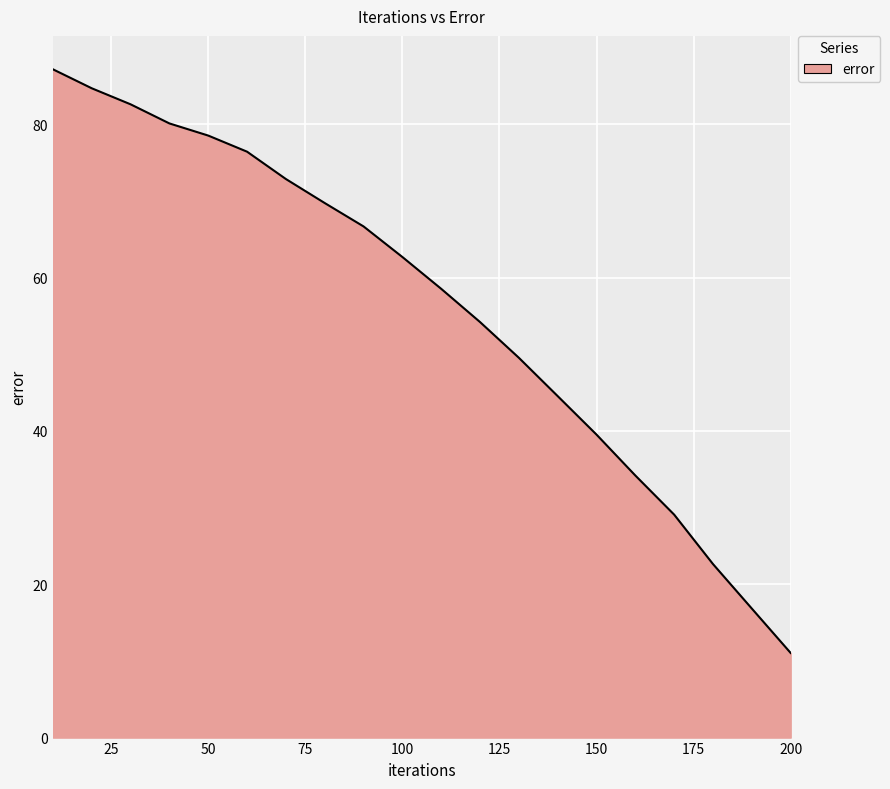

What is the difference between the maximum and minimum values?

76.1